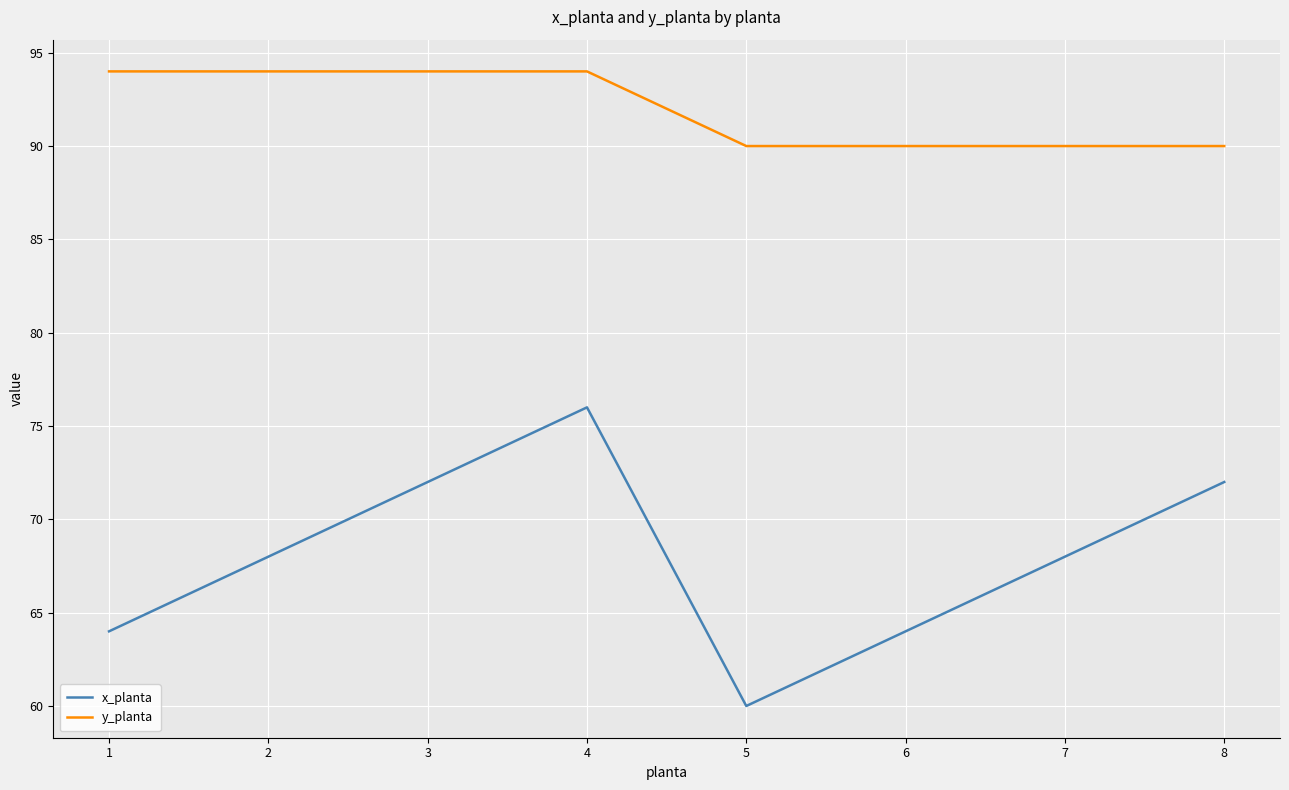

True or false: y_planta and x_planta intersect in this chart.

False